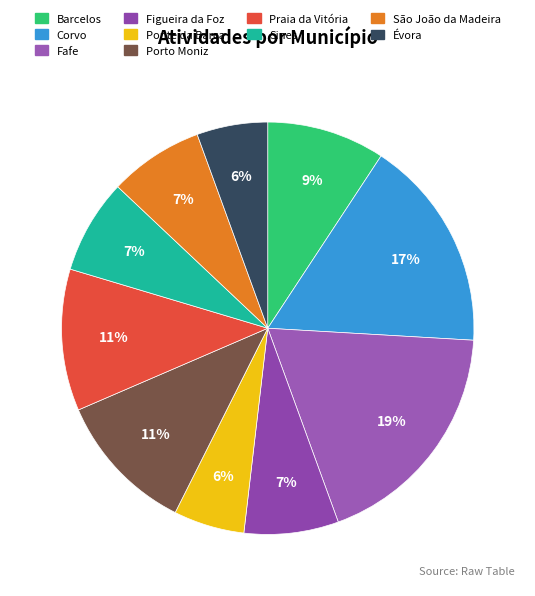

How many slices are in this pie chart?

10